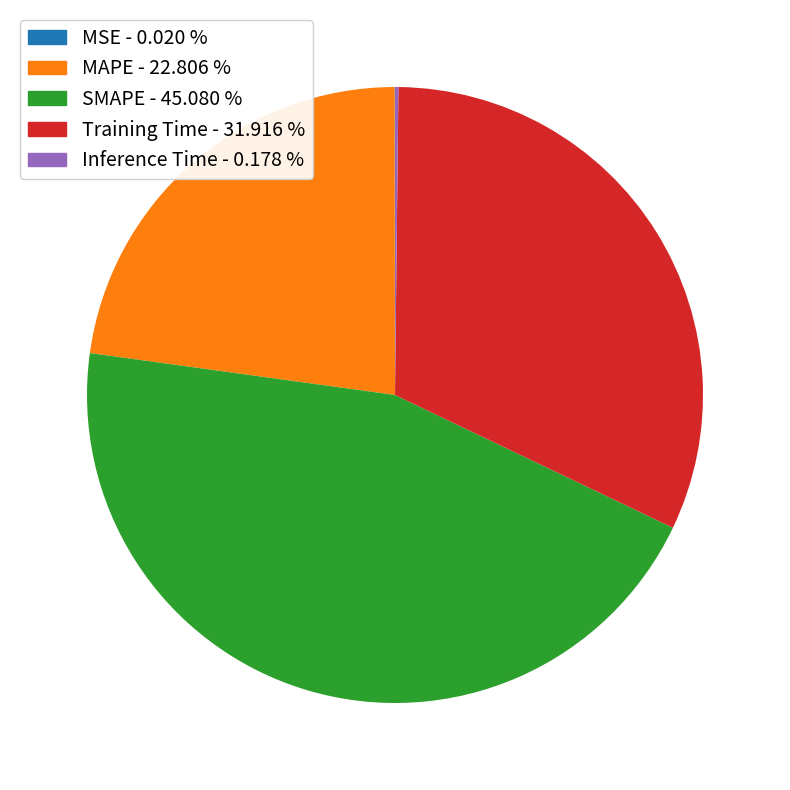

Which slice is the largest?

SMAPE